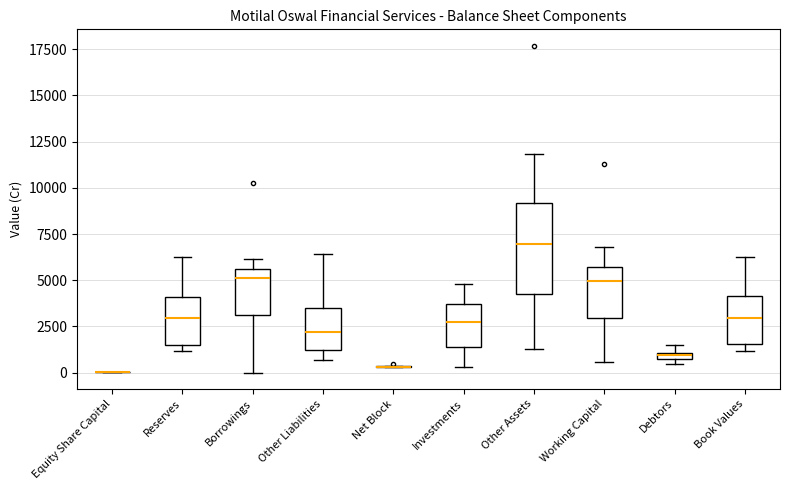

Where does the lower whisker of the box for Investments end on the y-axis? The values are not printed on the chart, so give them approximately, as read against the axis.

500